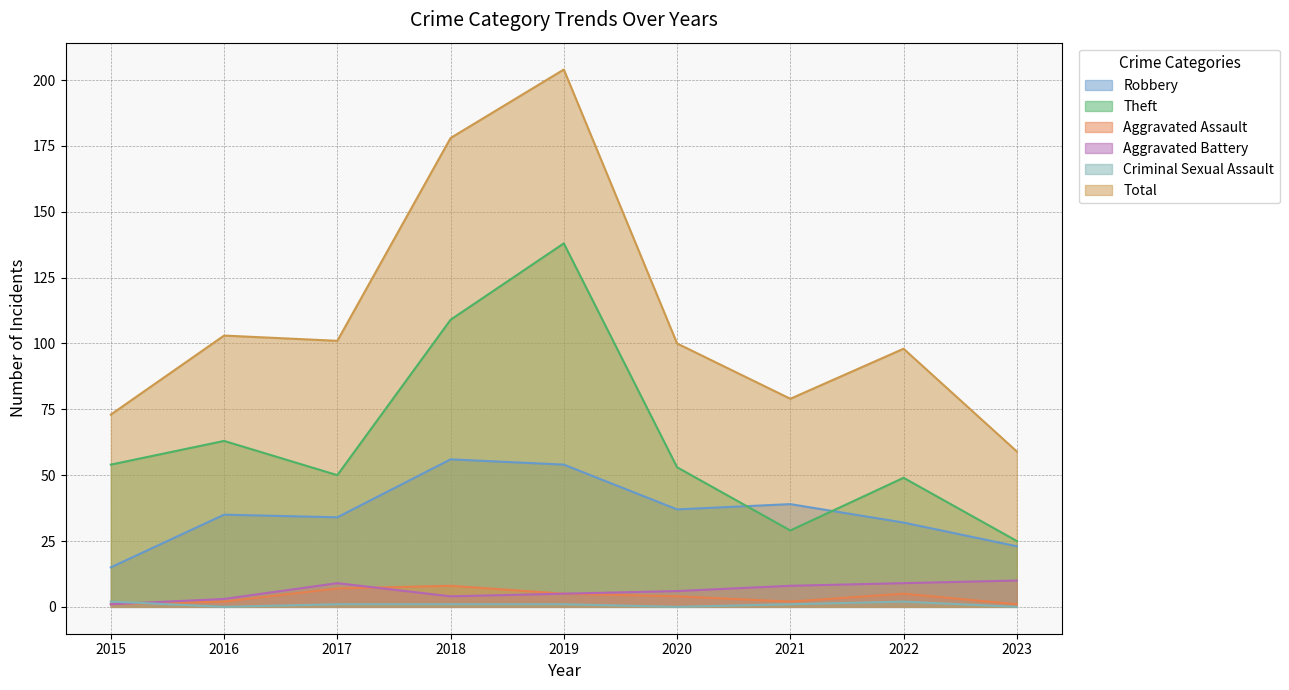

What is the total value across all series at 2023?

118